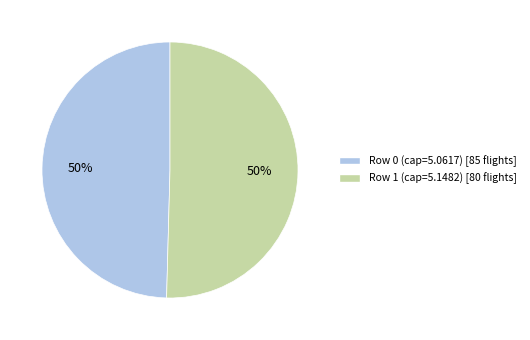

Do Row 0 (cap=5.0617) [85 flights] and Row 1 (cap=5.1482) [80 flights] together represent more than half of the pie?

Yes